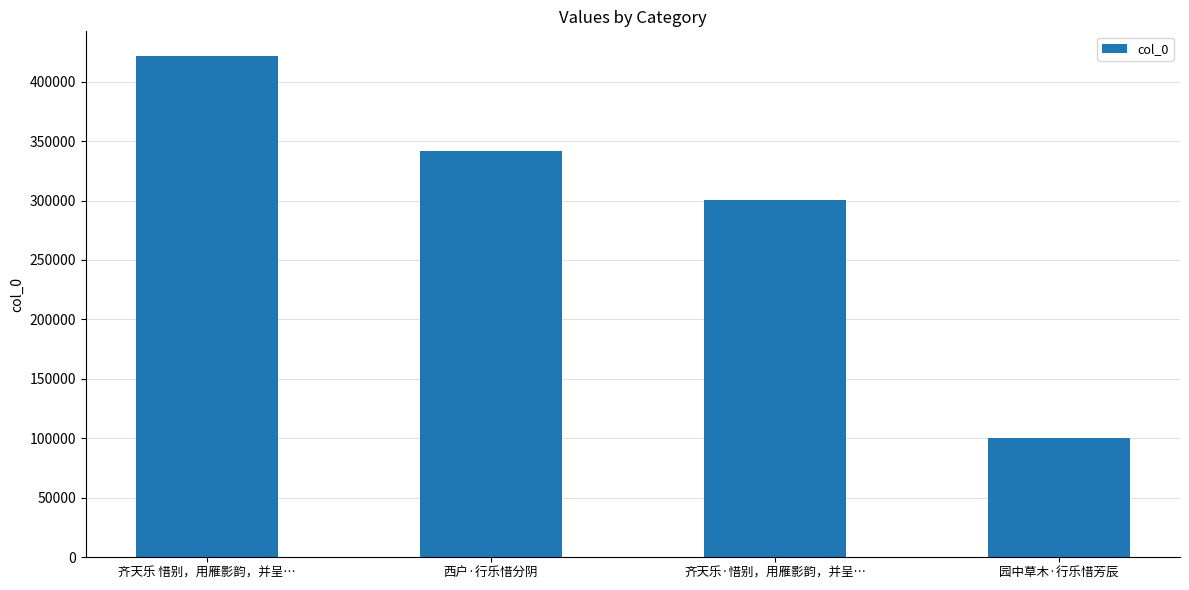

The chart shows a value of 342016 at 西户·行乐惜分阴. True or false?

True